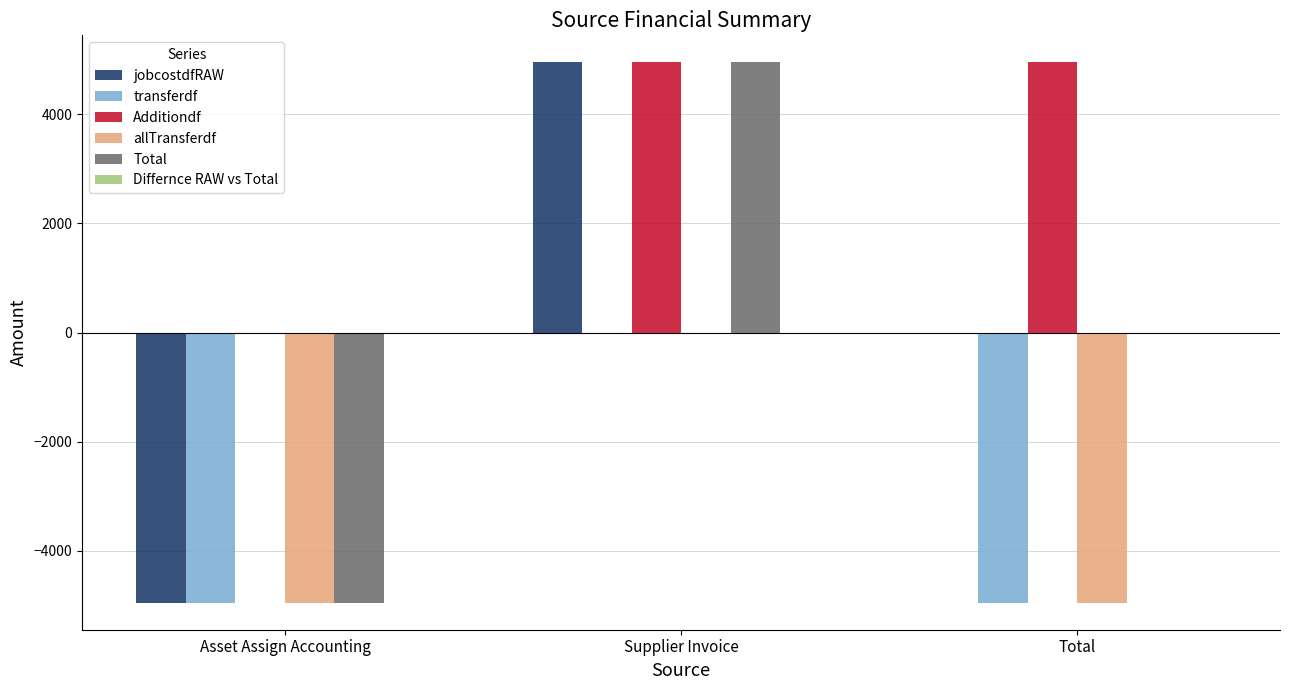

Reading left to right, extract all data points from this chart.

jobcostdfRAW: Asset Assign Accounting=-4952.0	Supplier Invoice=4952.0	Total=0.0
transferdf: Asset Assign Accounting=-4952.0	Supplier Invoice=0.0	Total=-4952.0
Additiondf: Asset Assign Accounting=0.0	Supplier Invoice=4952.0	Total=4952.0
allTransferdf: Asset Assign Accounting=-4952.0	Supplier Invoice=0.0	Total=-4952.0
Total: Asset Assign Accounting=-4952.0	Supplier Invoice=4952.0	Total=0.0